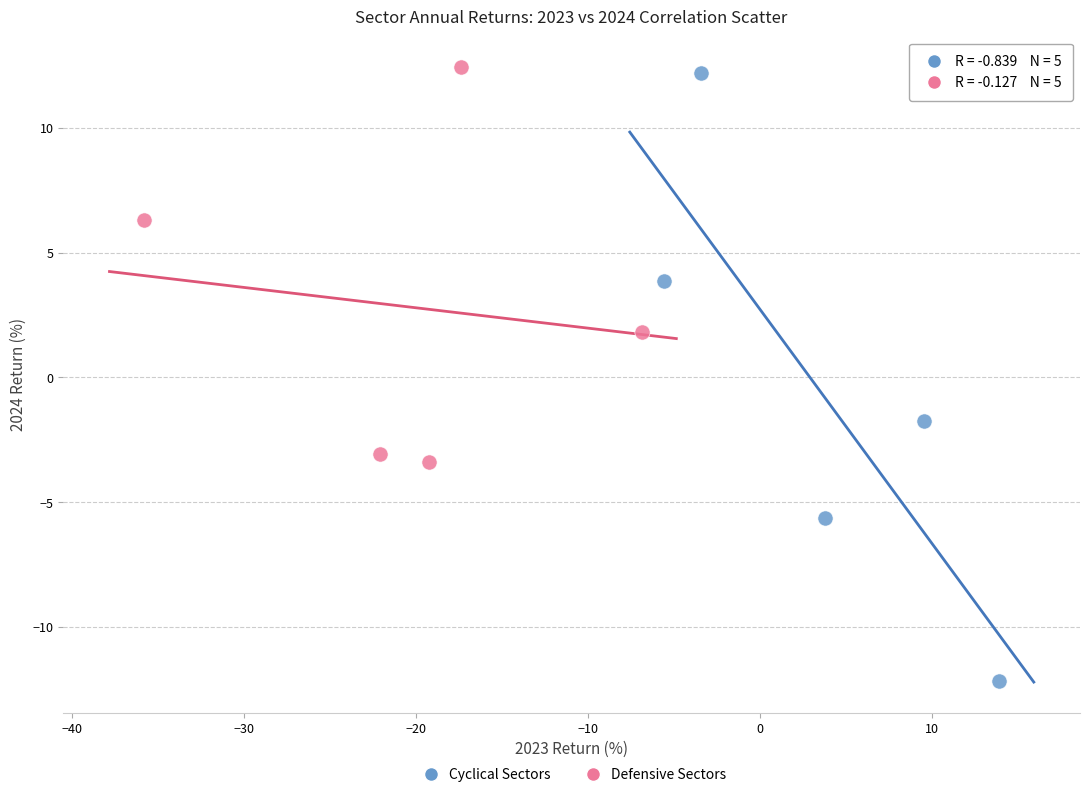

Which series has the widest spread of Y values?

Cyclical Sectors